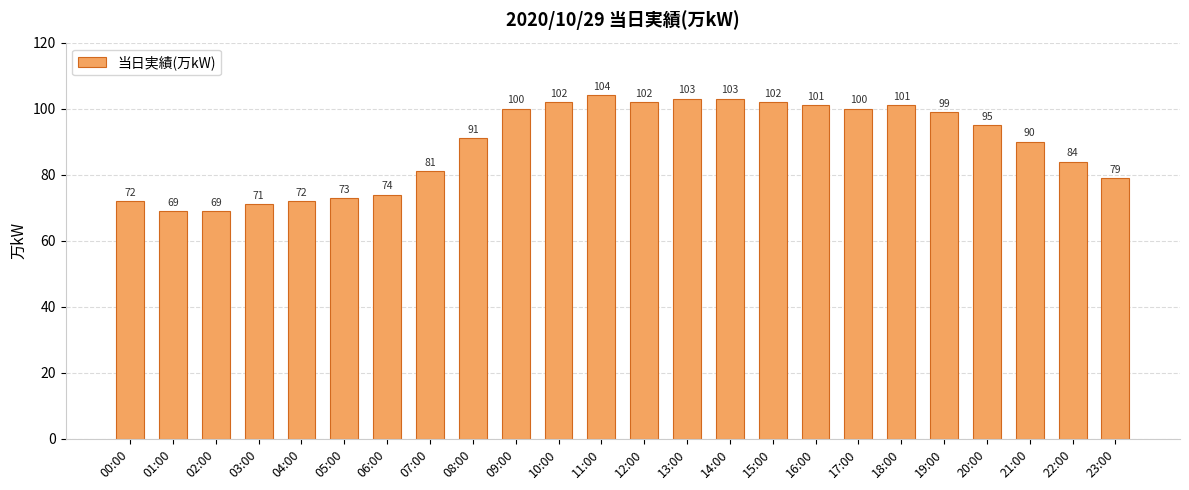

Is it true that the value at 05:00 is 73?

True